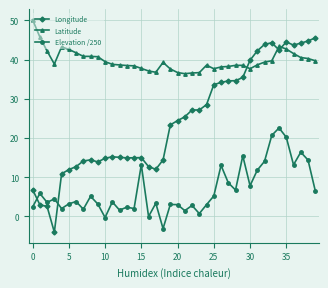

Rank the series by their average value, from highest to lowest.

Latitude, Longitude, Elevation /250